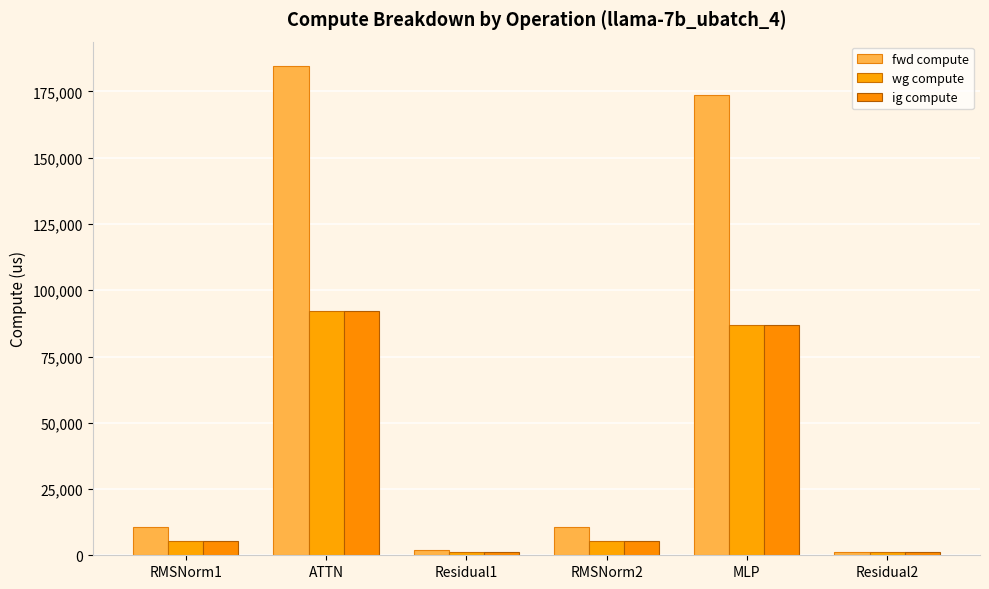

True or false: wg compute has a value of 1089.5 at Residual1.

True